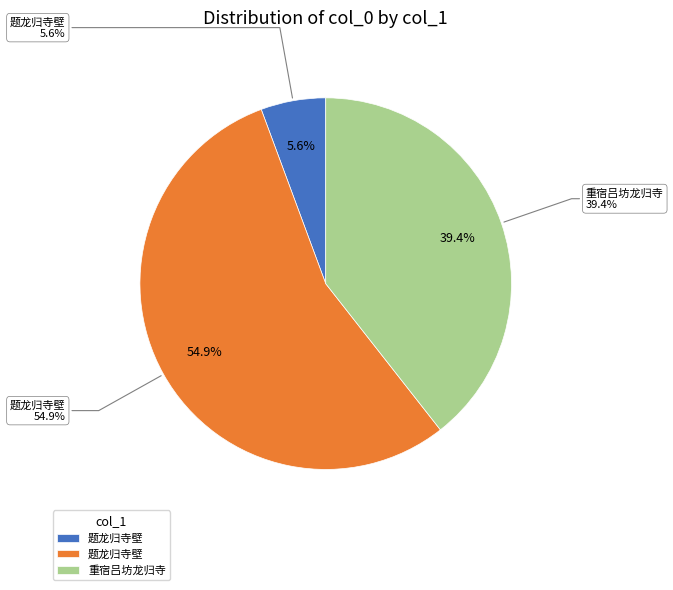

Approximately how many times larger is the value at 题龙归寺壁 (914985) compared to 题龙归寺壁 (93994)?

9.7